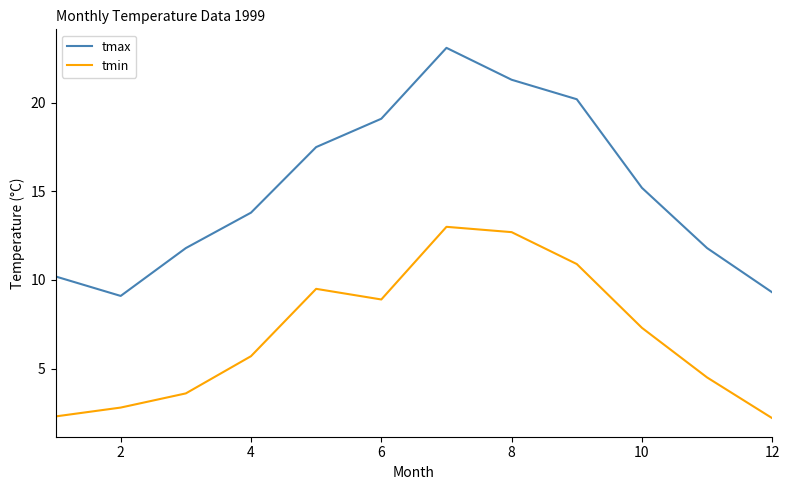

Which series has the widest spread of values?

tmax